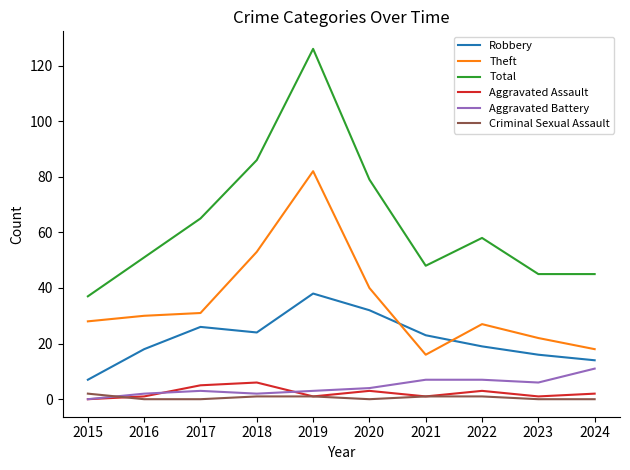

Does the chart display data point markers on the line(s)?

No